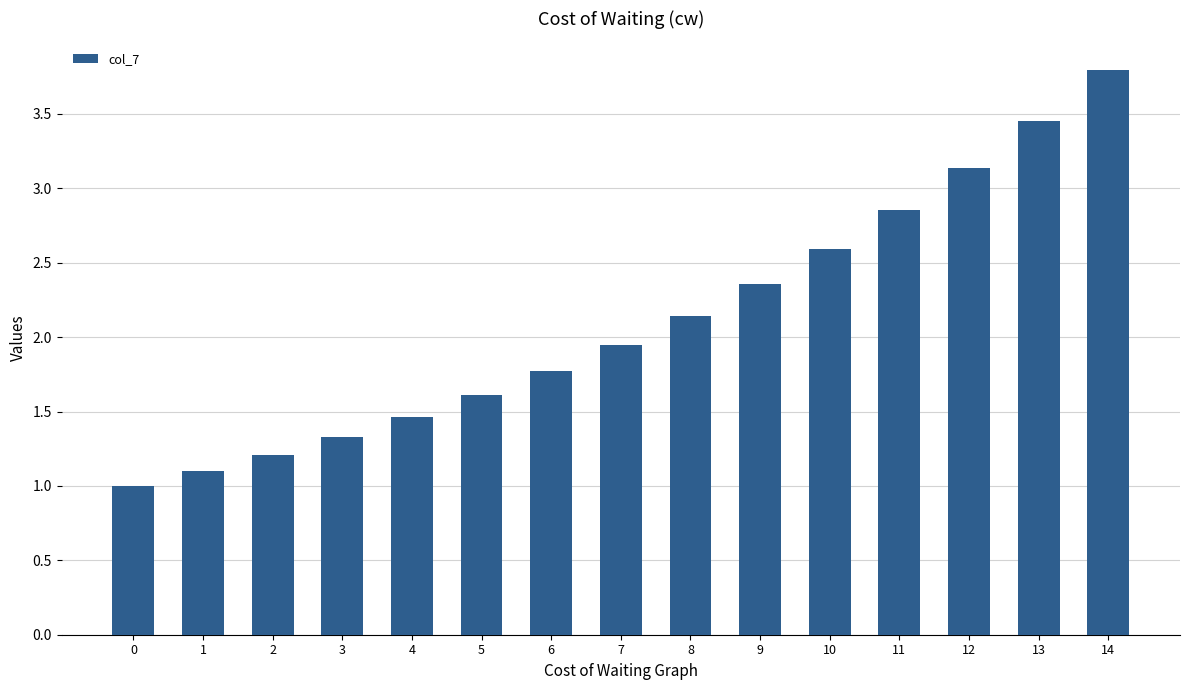

Where is the data nearest to the value 2?

7